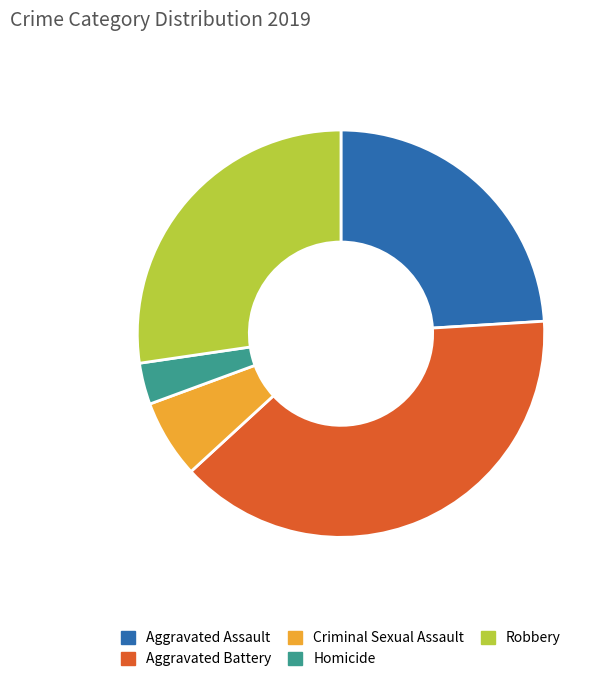

What is the largest slice in the pie chart?

Aggravated Battery